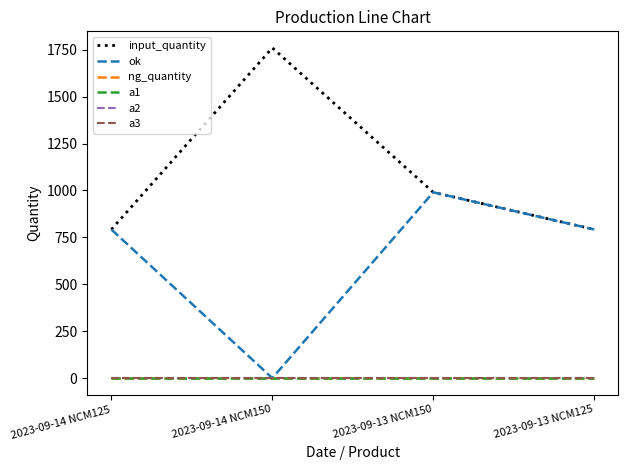

The value of ok at 2023-09-14 NCM125 is 792. True or false?

True